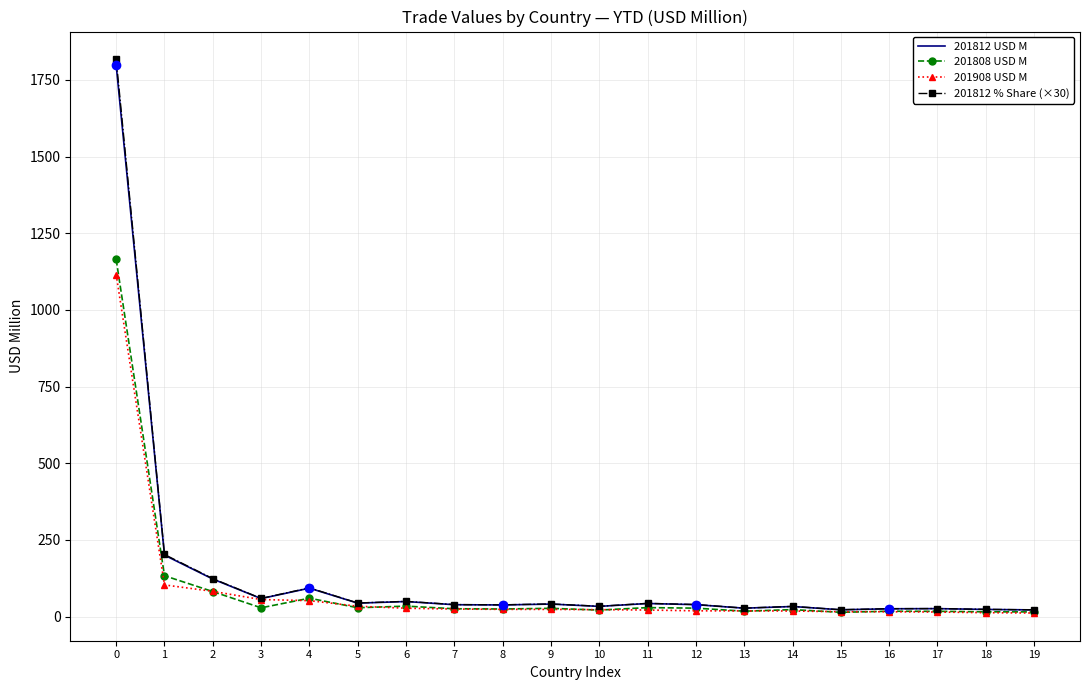

Is the value of 201812 USD M at 1 greater than the value of 201812 % Share (×30) at 9?

Yes